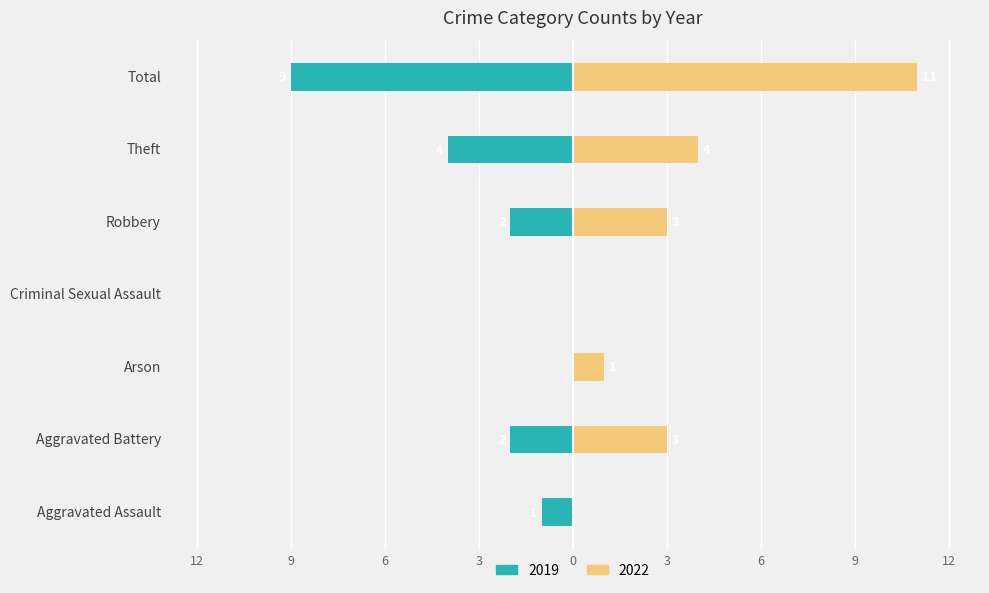

At how many categories does at least one series exceed 1?

4